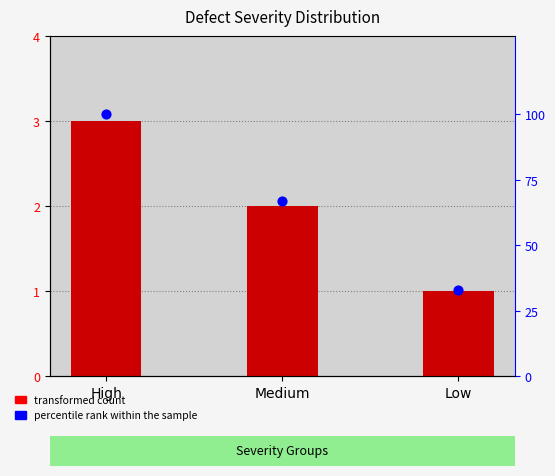

What is the total value across all series at Low?

34